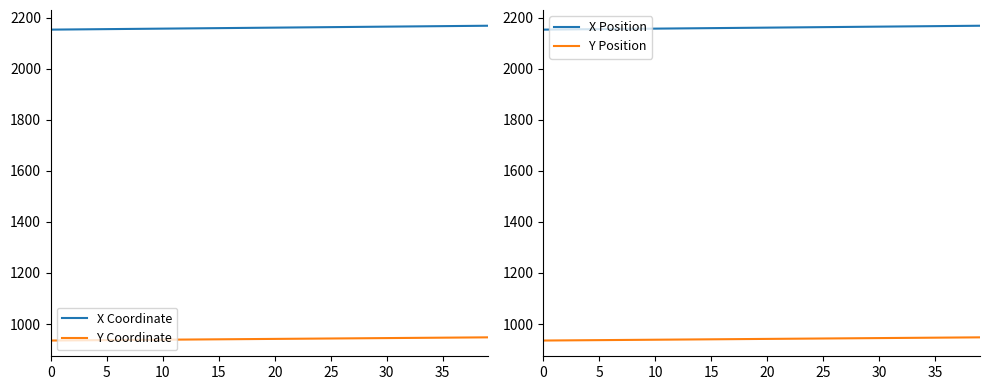

Which series has the widest spread of values?

X Coordinate